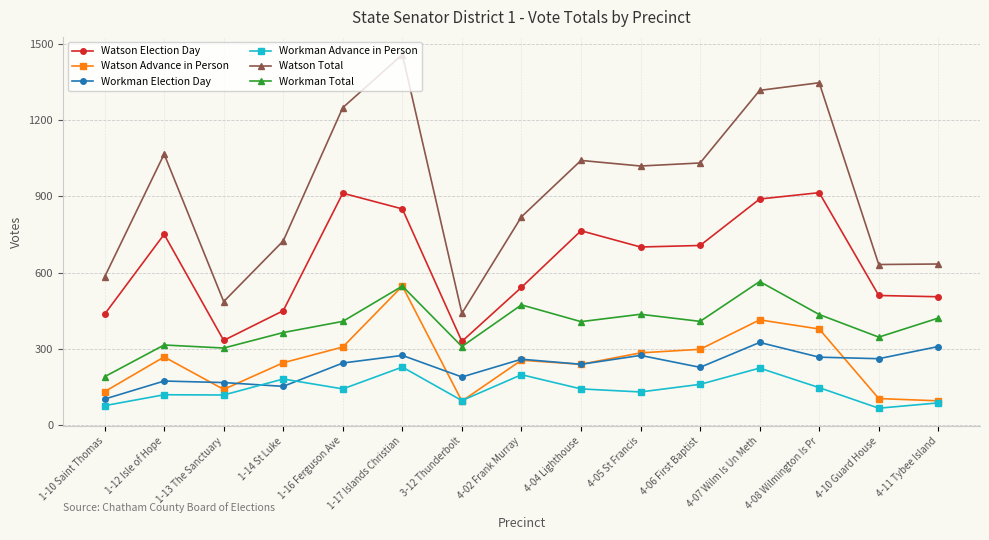

At which category does Watson Election Day reach its first local valley?

1-13 The Sanctuary